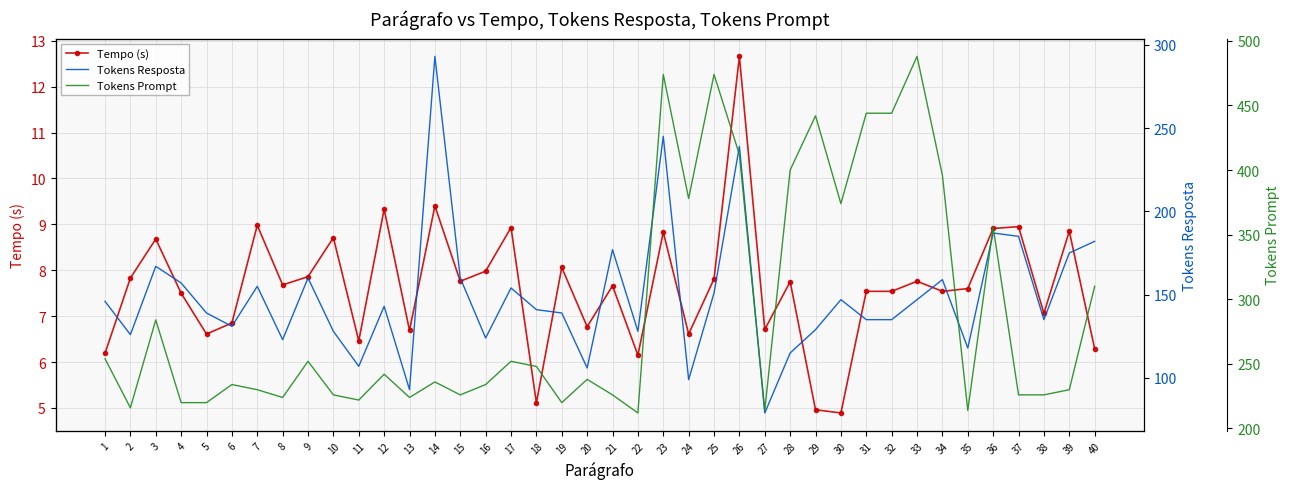

True or false: Tokens Prompt and Tempo (s) cross at least once.

False